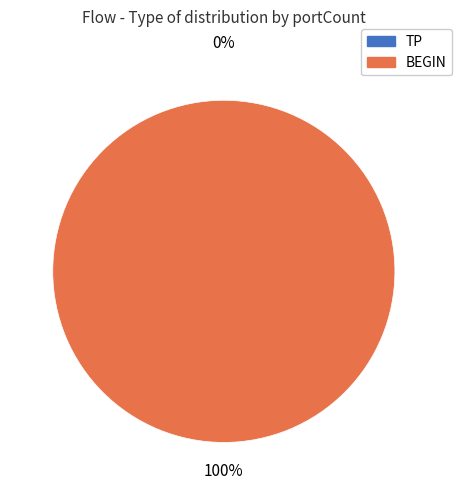

Does TP account for over 50% of the chart?

No